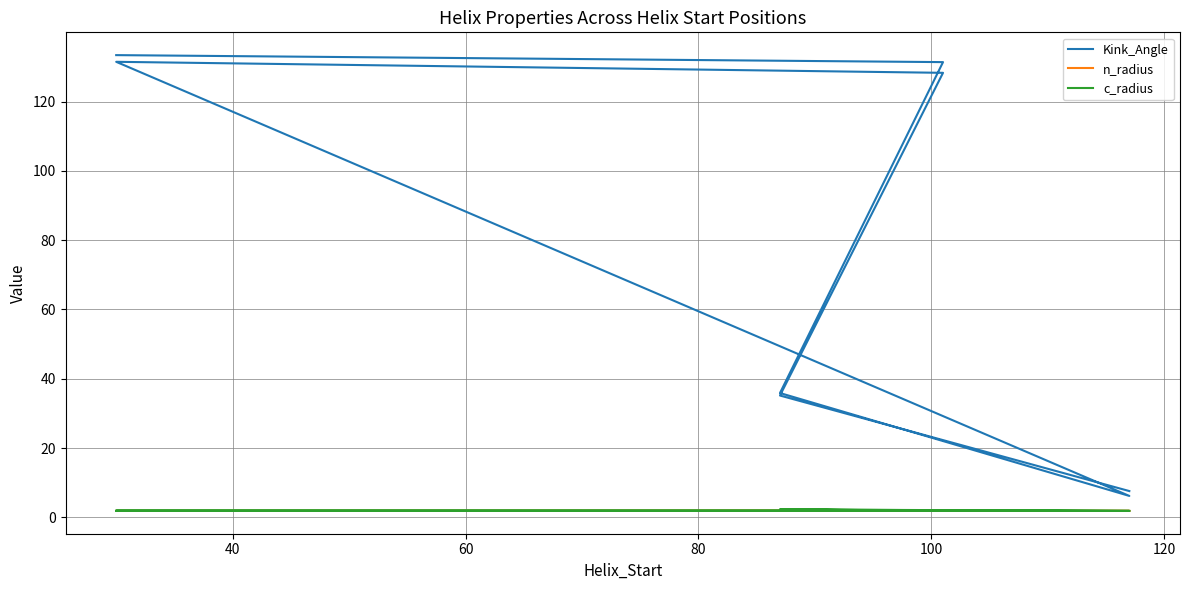

What is the difference between the highest and lowest values at 100?

129.6